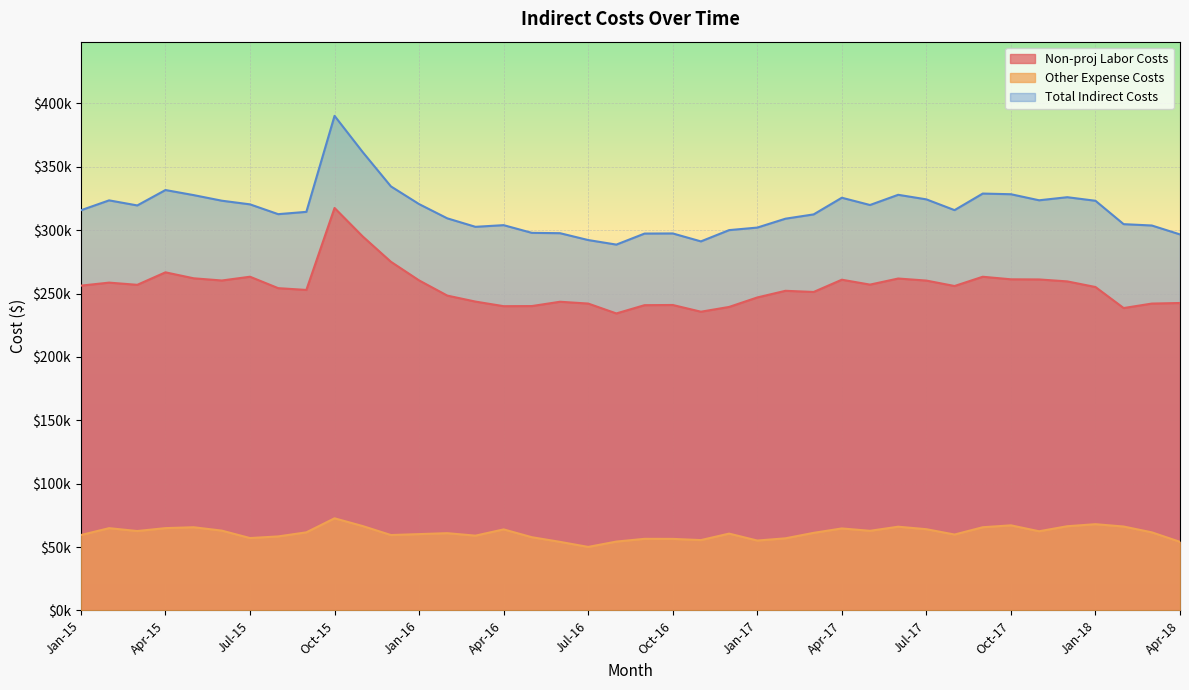

Does the chart display data point markers on the line(s)?

No